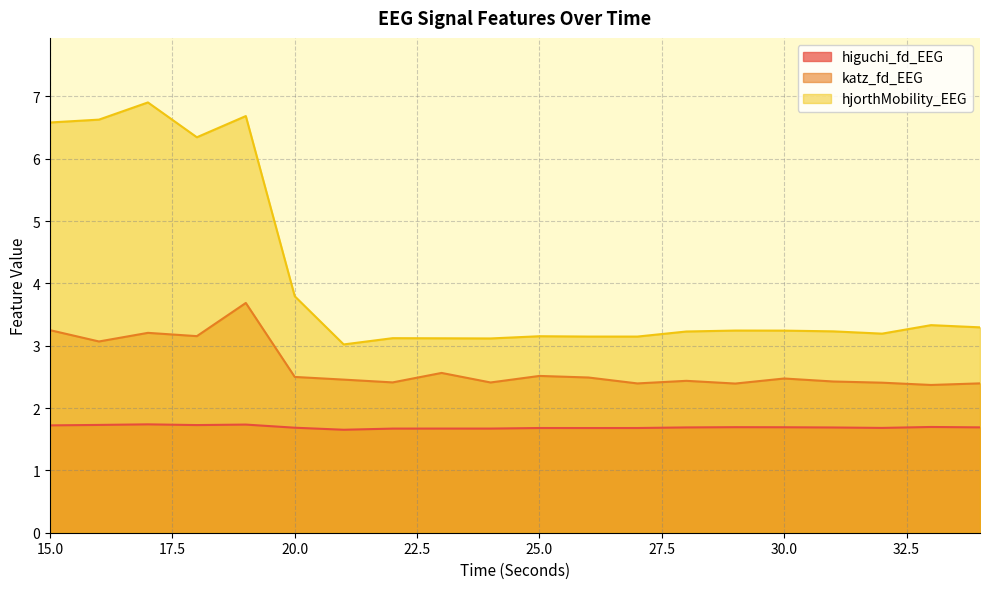

Reading right to left, list all the values displayed in this chart.

higuchi_fd_EEG: 34=1.7	33=1.7	32=1.7	31=1.7	30=1.7	29=1.7	28=1.7	27=1.7	26=1.7	25=1.7	24=1.7	23=1.7	22=1.7	21=1.7	20=1.7	19=1.7	18=1.7	17=1.7	16=1.7	15=1.7
katz_fd_EEG: 34=2.4	33=2.4	32=2.4	31=2.4	30=2.5	29=2.4	28=2.4	27=2.4	26=2.5	25=2.5	24=2.4	23=2.6	22=2.4	21=2.5	20=2.5	19=3.7	18=3.2	17=3.2	16=3.1	15=3.2
hjorthMobility_EEG: 34=3.3	33=3.3	32=3.2	31=3.2	30=3.2	29=3.2	28=3.2	27=3.1	26=3.1	25=3.2	24=3.1	23=3.1	22=3.1	21=3.0	20=3.8	19=6.7	18=6.3	17=6.9	16=6.6	15=6.6